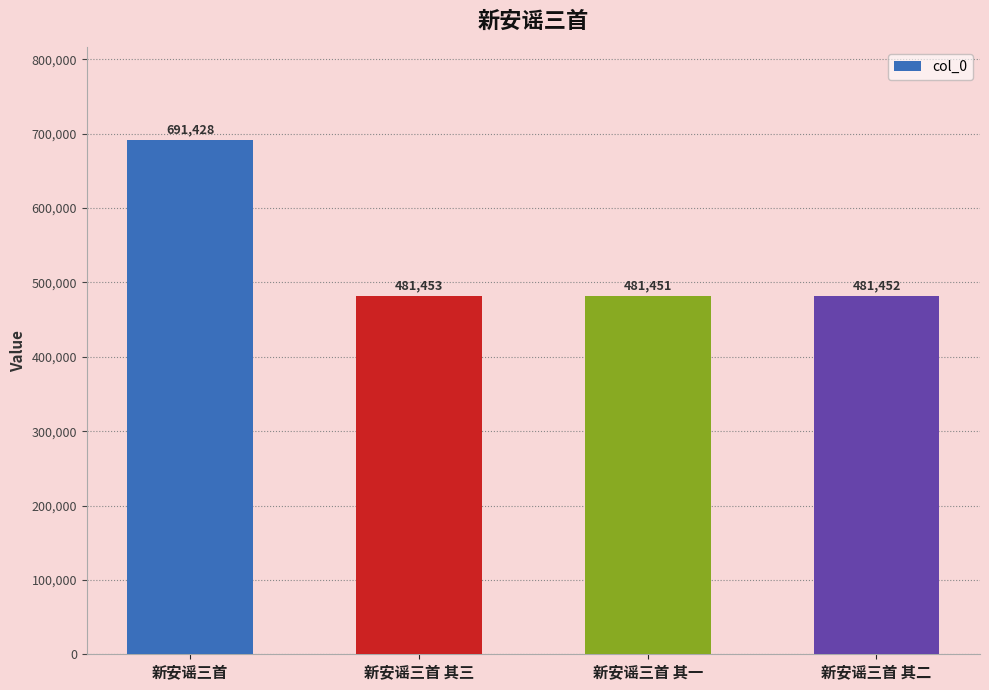

At which label does the data first exceed 481453?

新安谣三首